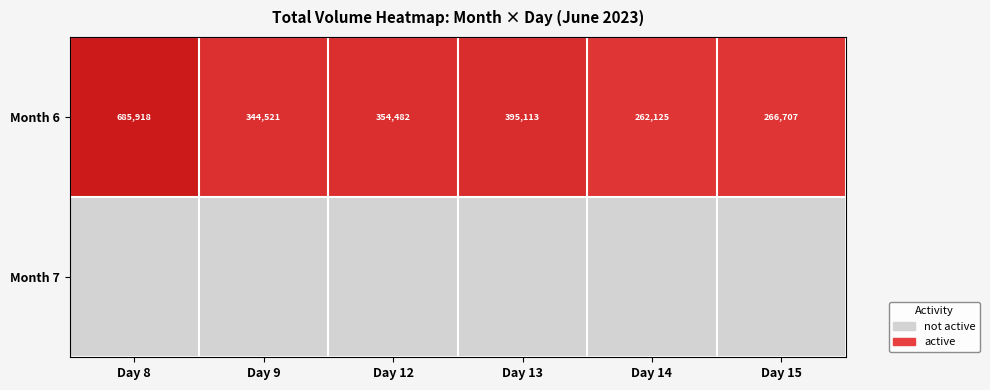

Which category has the highest value in the Month 6 series?

Day 8